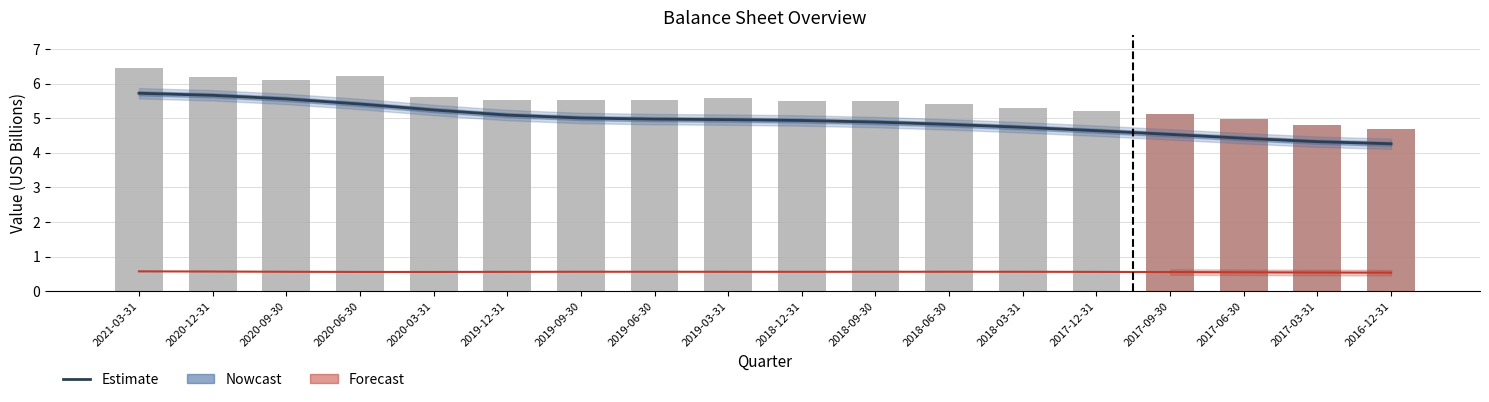

Which category has the highest value in the Shareholders' Equity (Forecast) series?

2021-03-31